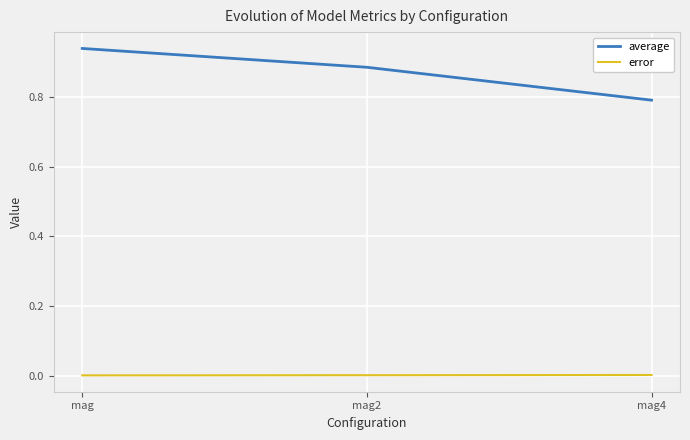

At which label does average reach its peak?

mag